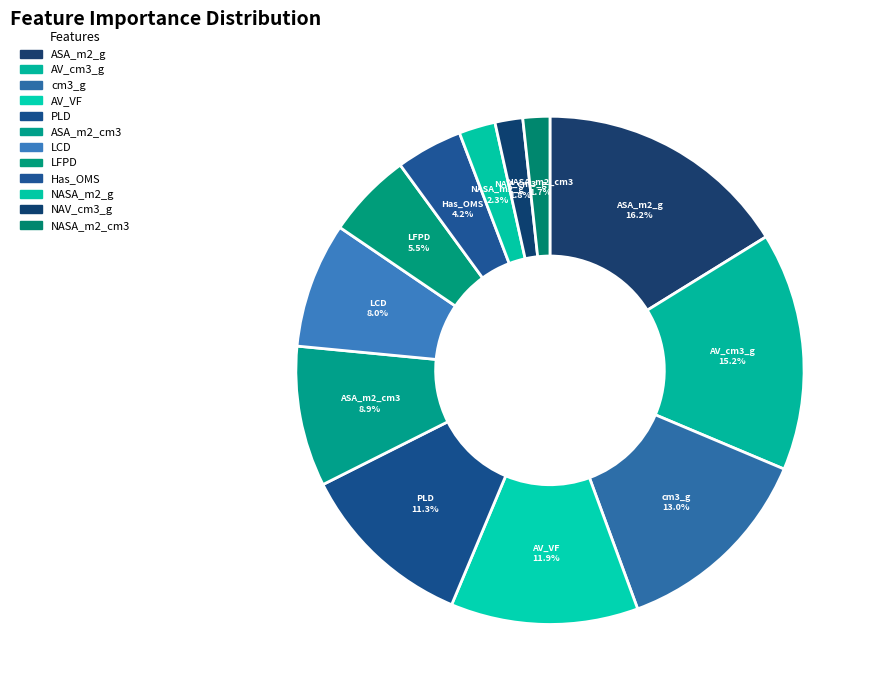

How many segments does this pie chart have?

12